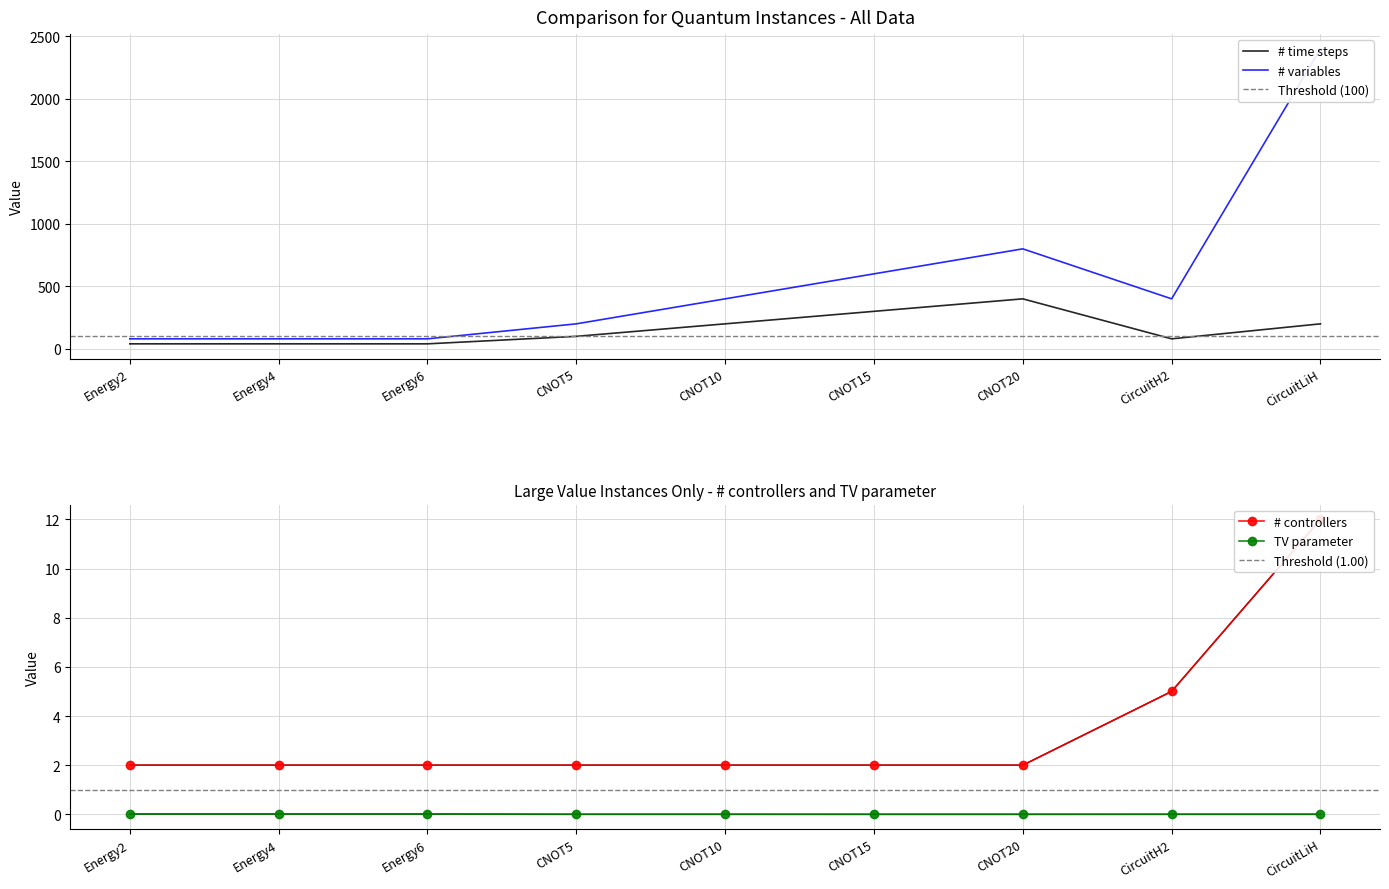

What are all the series names shown in the legend?

# time steps, # variables, # controllers, TV parameter